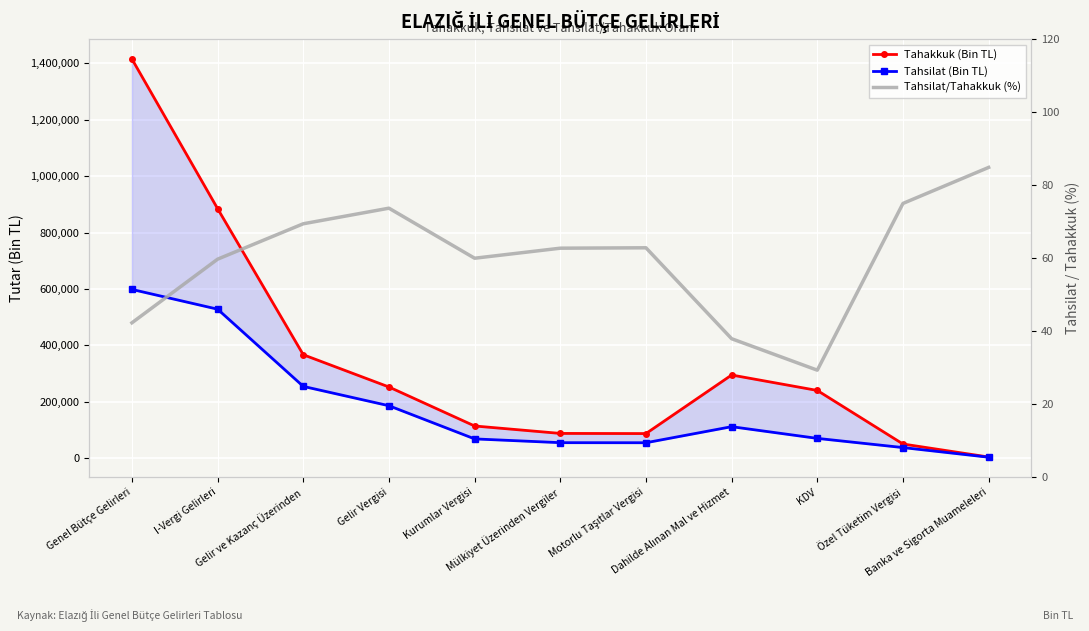

How many data points in Tahakkuk (Bin TL) are above 240261?

5